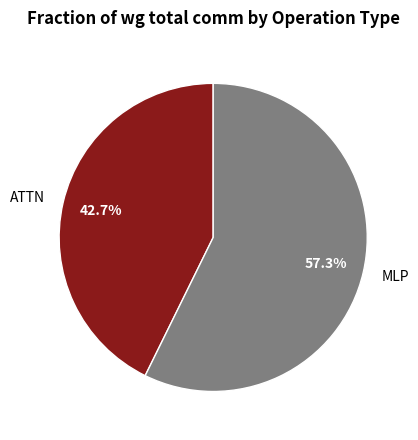

Rank the categories by value from lowest to highest.

ATTN, MLP